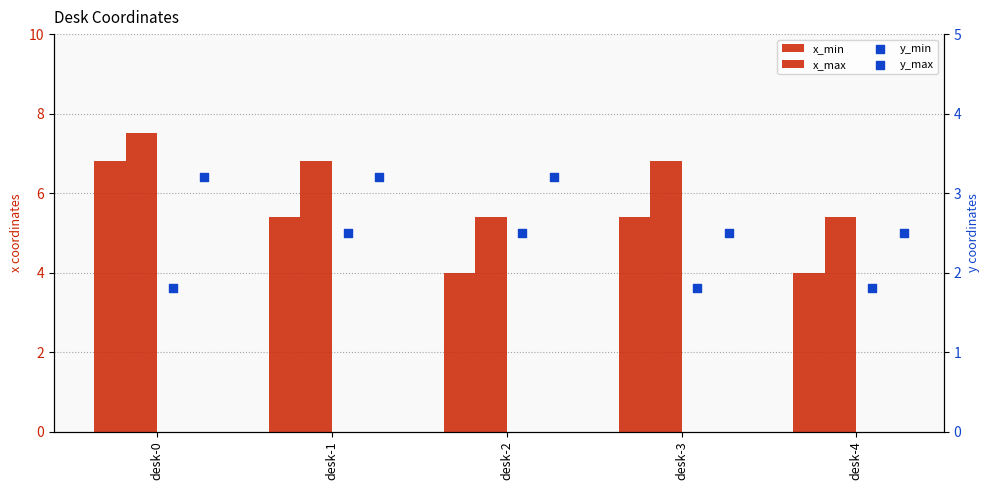

Which series has the widest spread of Y values?

x_min